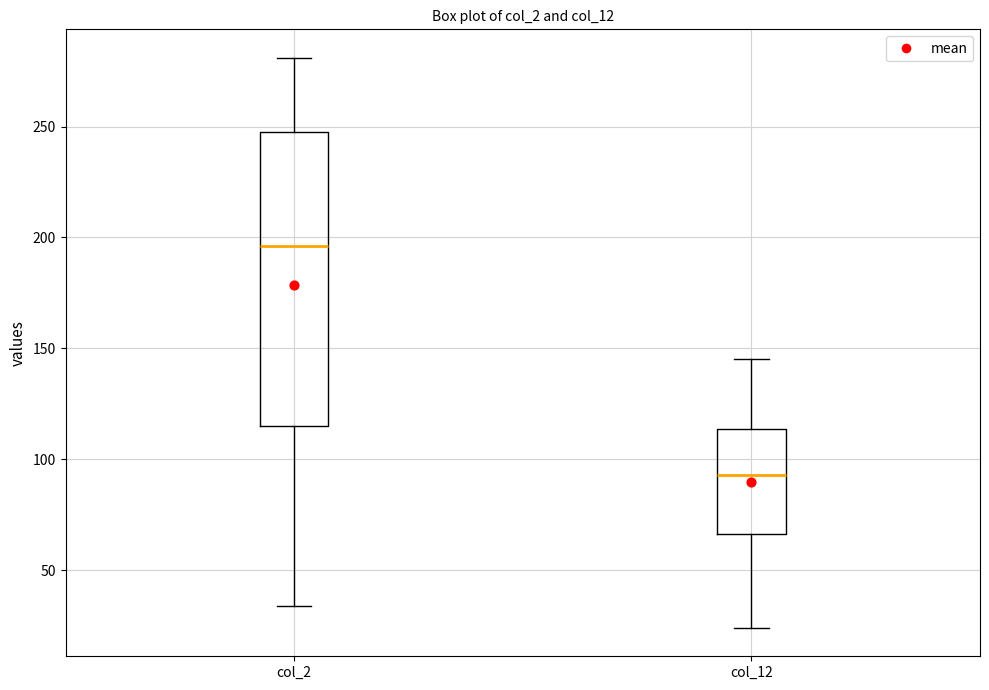

Which box's median line is the lowest?

col_12